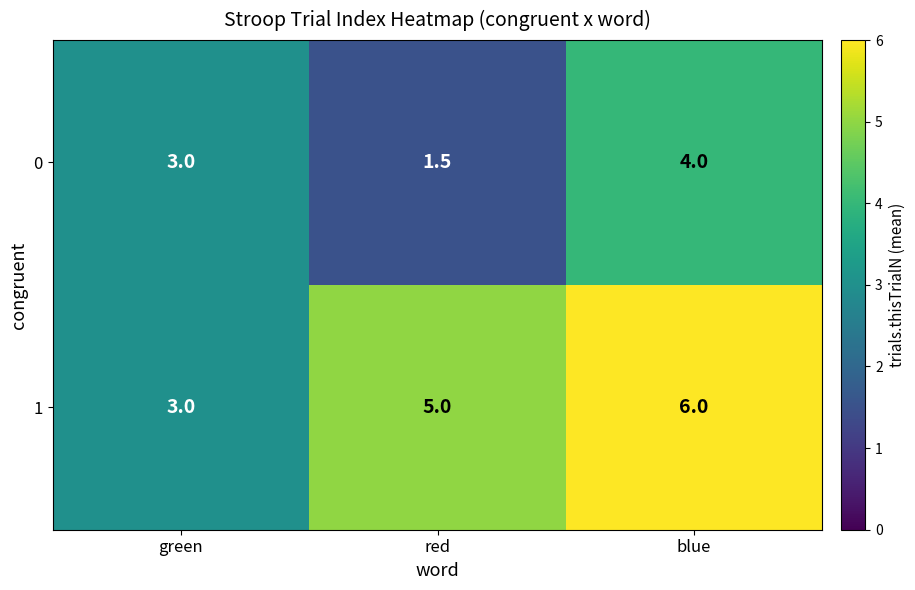

Reading left to right, transcribe all the data shown in this chart.

0: green=3.0	red=1.5	blue=4.0
1: green=3.0	red=5.0	blue=6.0